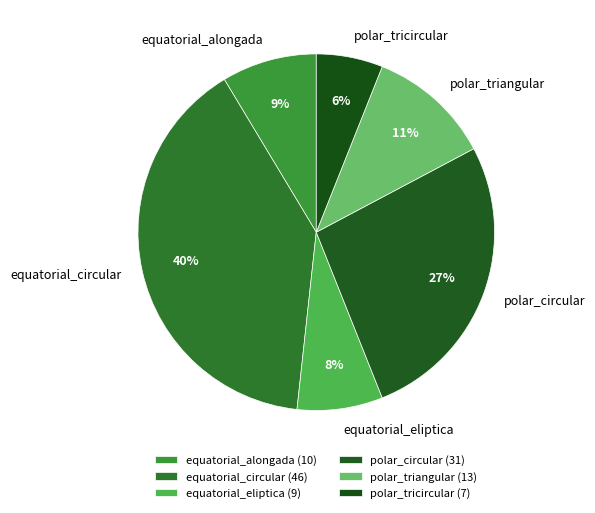

Is polar_triangular the majority of the pie?

No